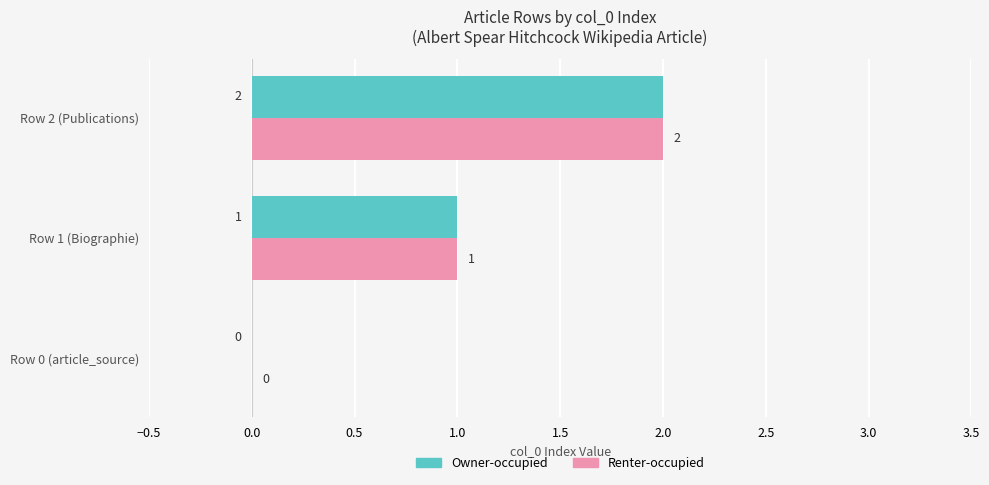

True or false: Owner-occupied has a value of 2 at Row 2 (Publications).

True